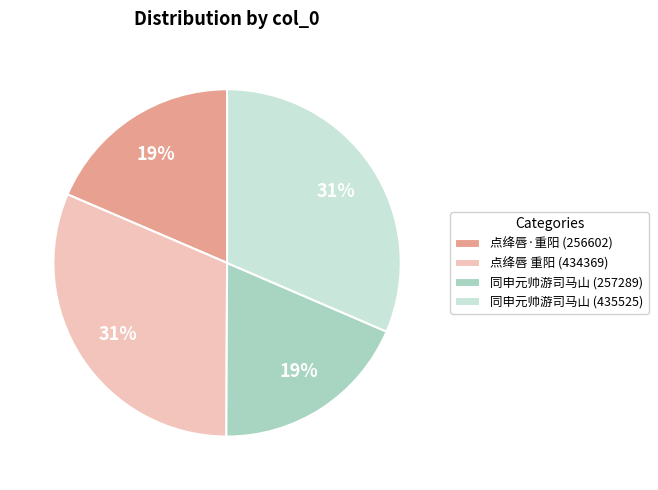

True or false: 同申元帅游司马山 (257289) accounts for 19% of the total.

True